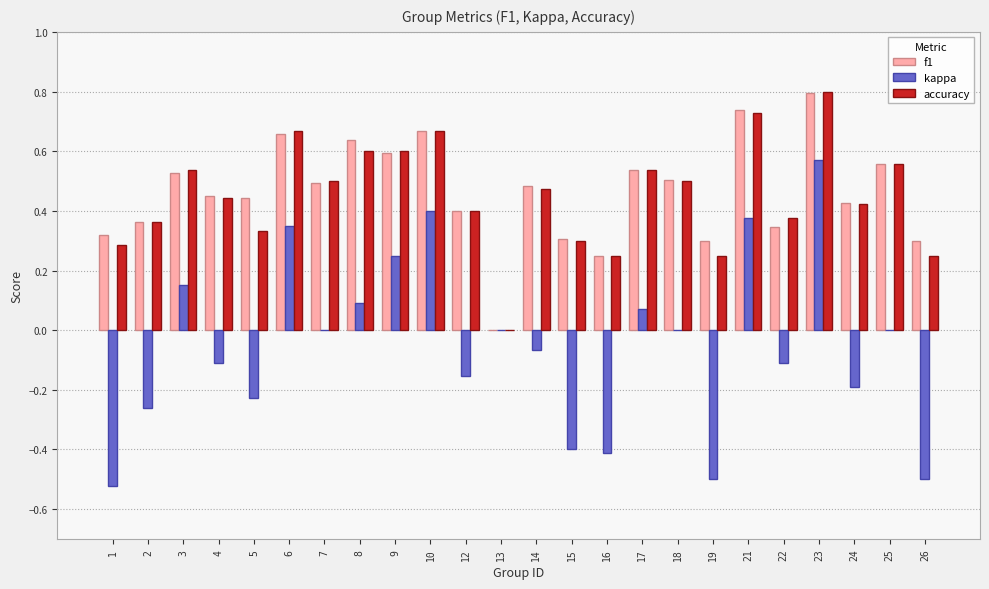

Are the bars grouped side by side (vs. stacked)?

Yes